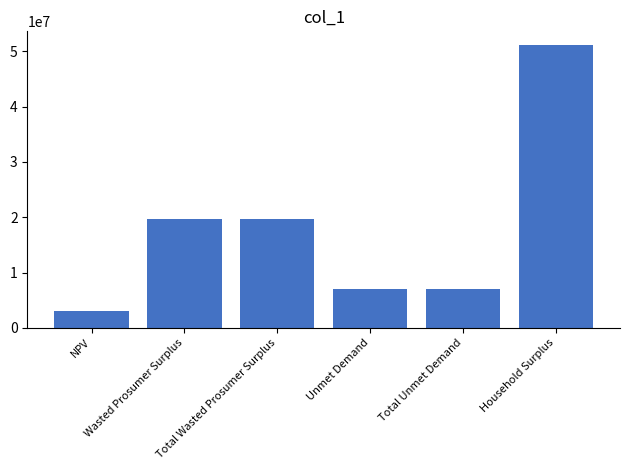

What is the difference between the second highest and second lowest values?

12691758.3